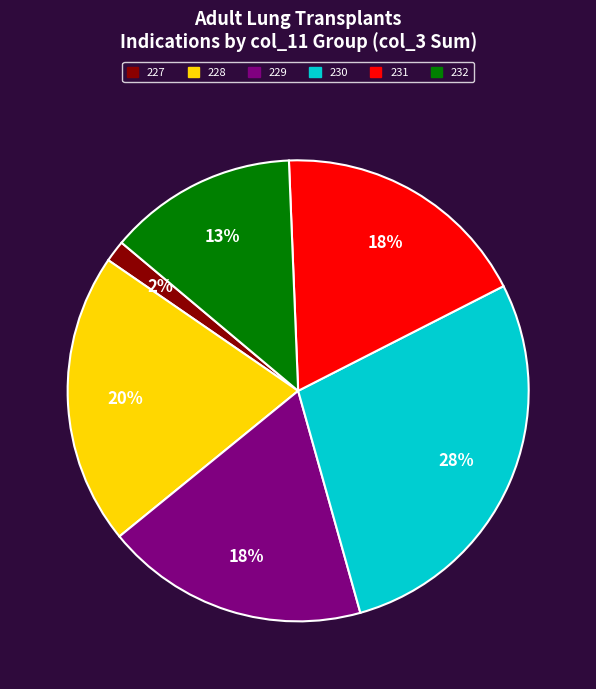

Is it true that 230 is 20% of the pie?

False